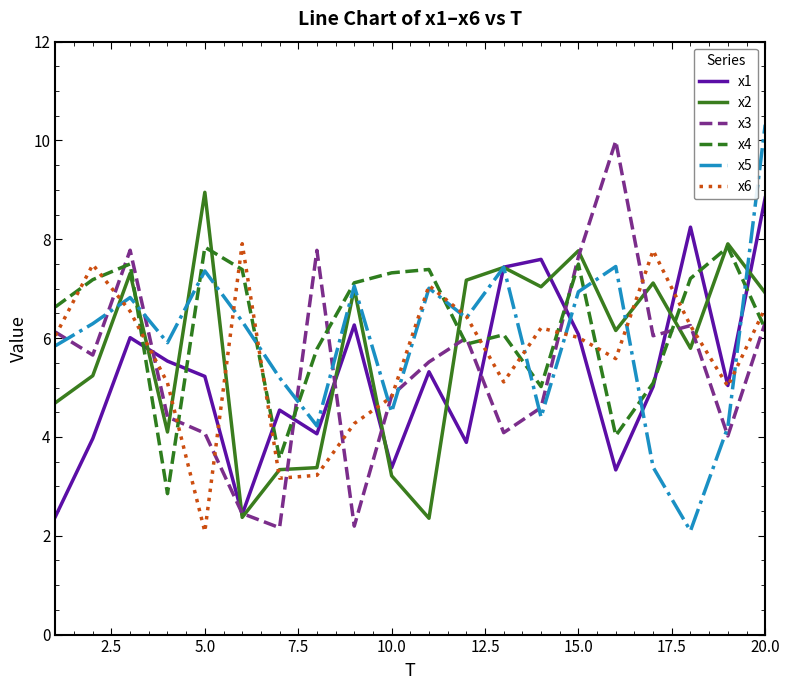

True or false: x2 and x6 intersect in this chart.

True